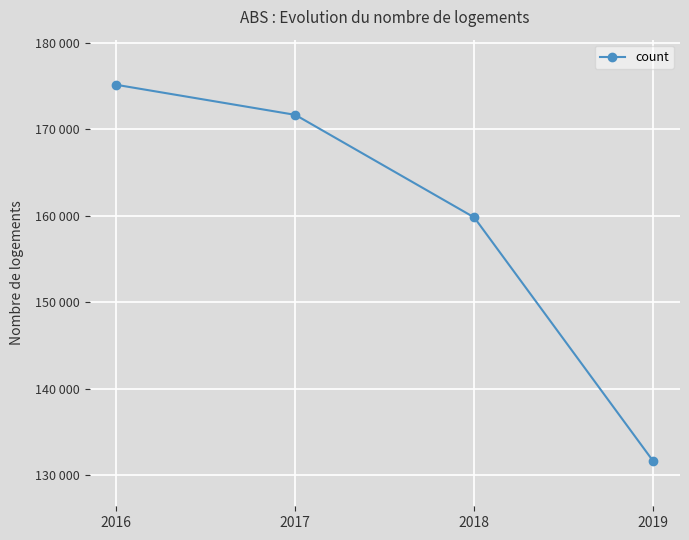

Rank the categories by value from highest to lowest.

2016, 2017, 2018, 2019